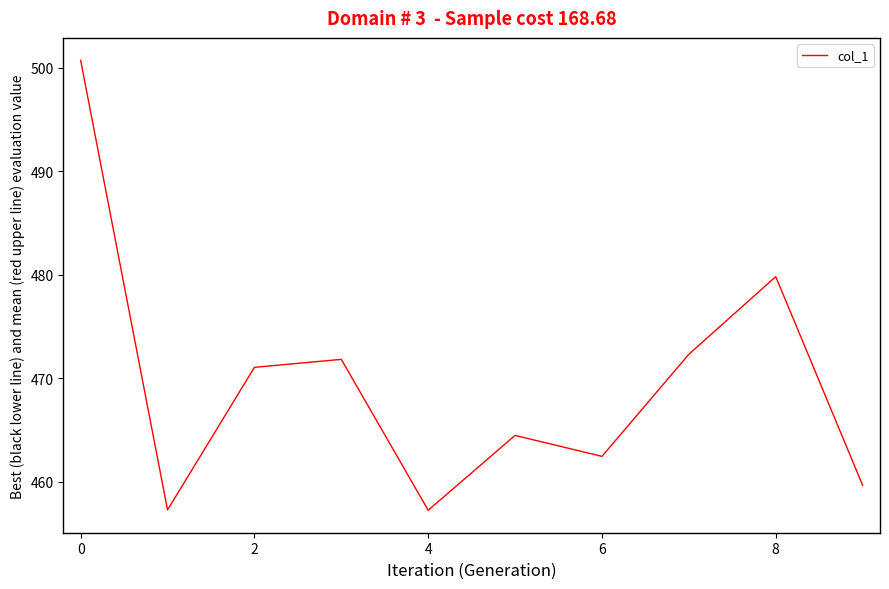

What is the smallest value displayed?

457.2